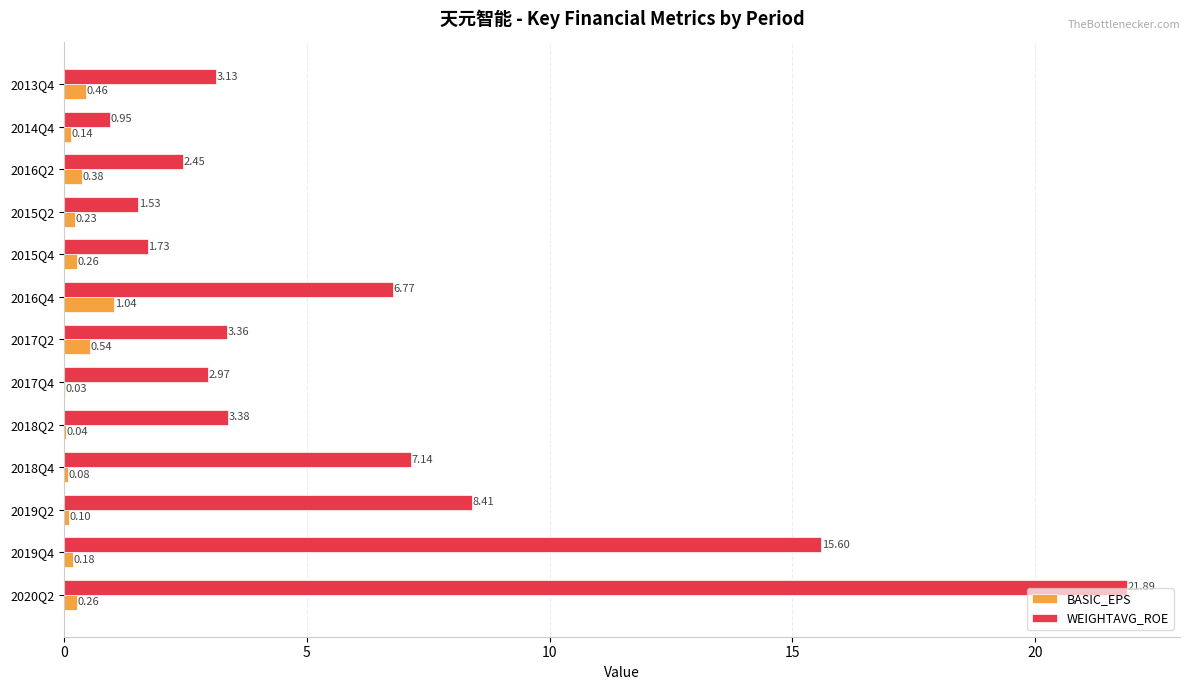

At which category is the sum across all series the highest?

2020Q2